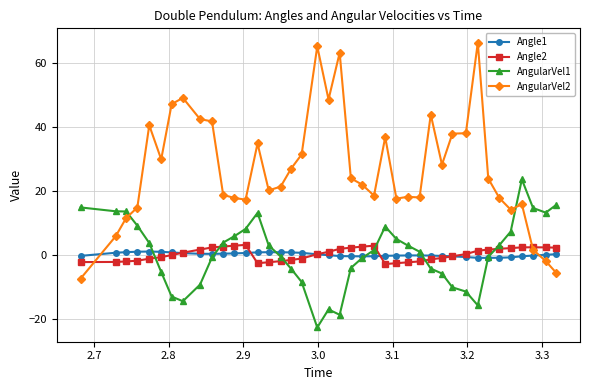

How many times do AngularVel1 and Angle1 cross each other?

6